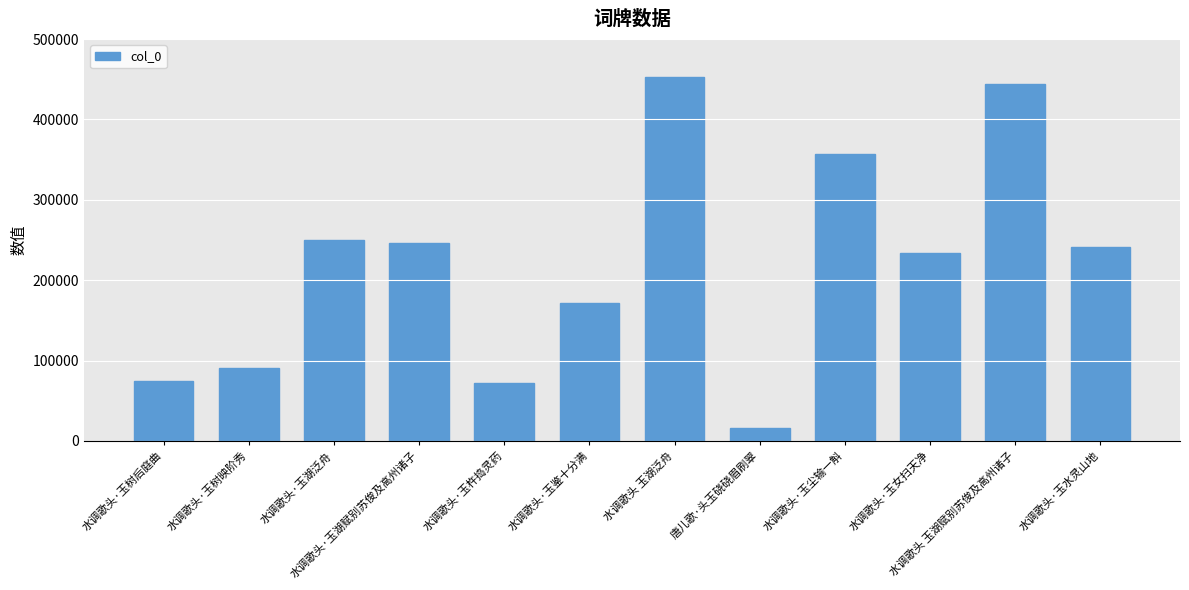

At which category does the chart reach its minimum across all series?

唐儿歌·头玉硗硗眉刷翠